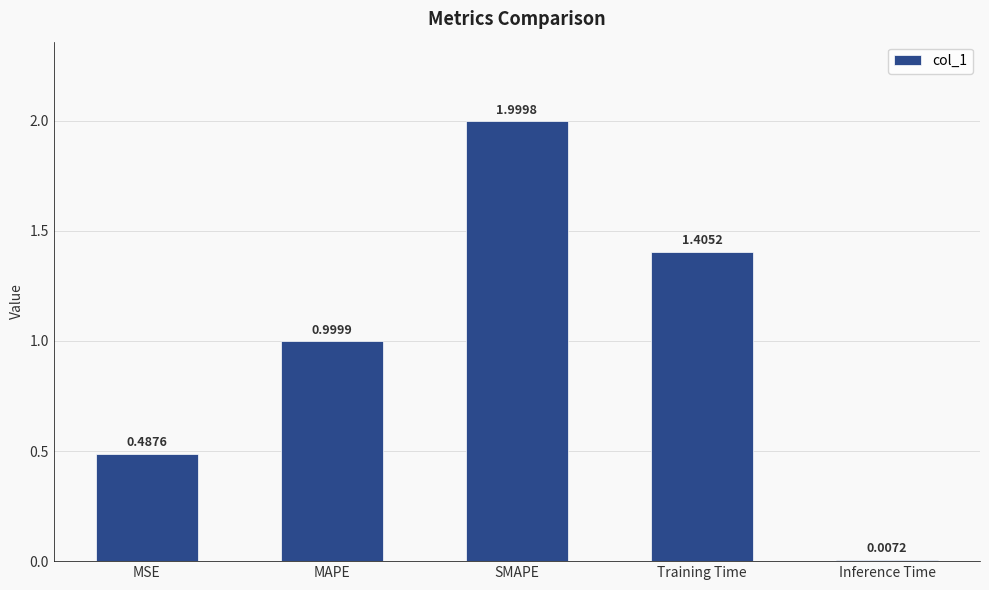

What is the difference between the maximum and second lowest values?

1.5